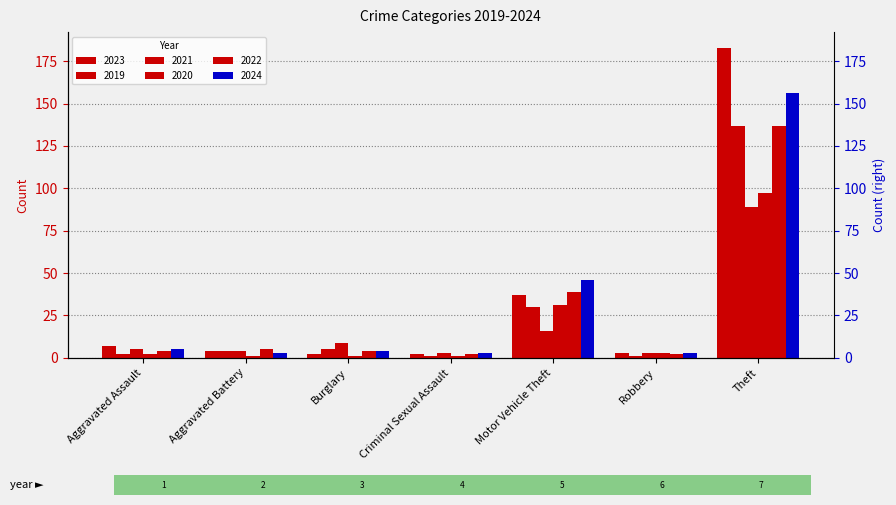

What is the value of the 2023 bar at the 1st from the left?

7